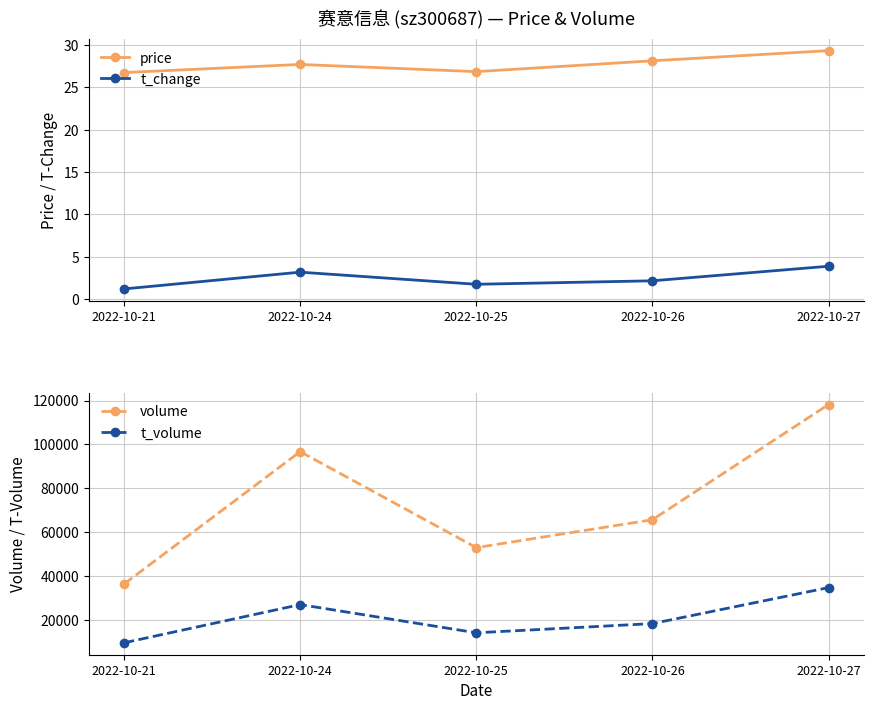

Rank the categories by price value from highest to lowest.

2022-10-27, 2022-10-26, 2022-10-24, 2022-10-25, 2022-10-21